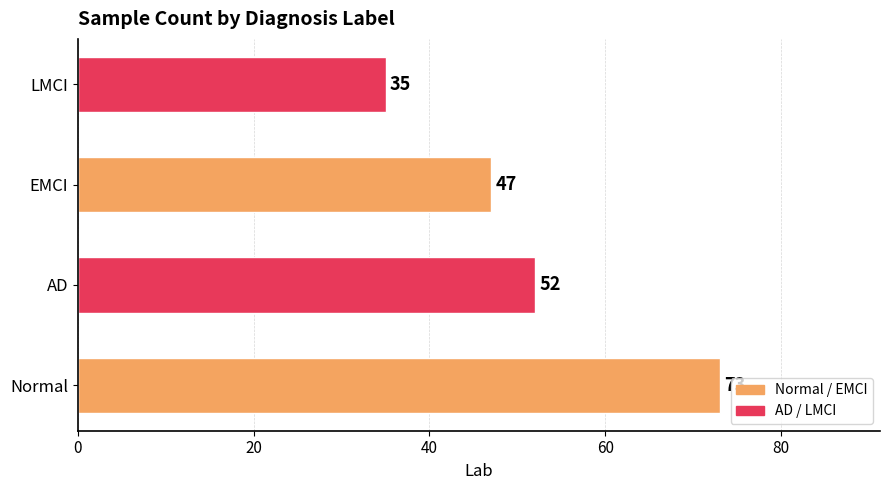

How many bars are there in total?

4